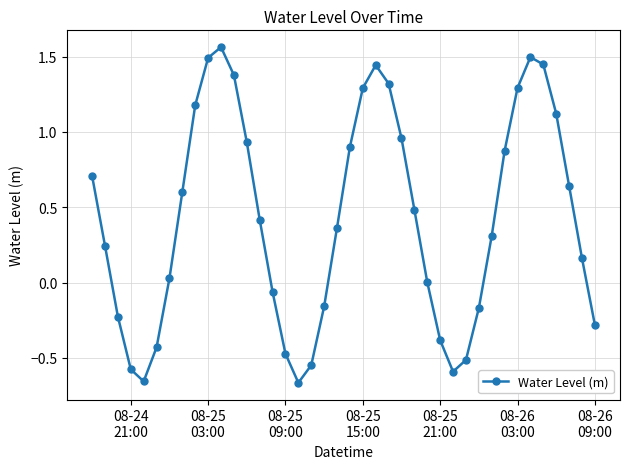

What is the difference between the second highest and minimum values?

2.2